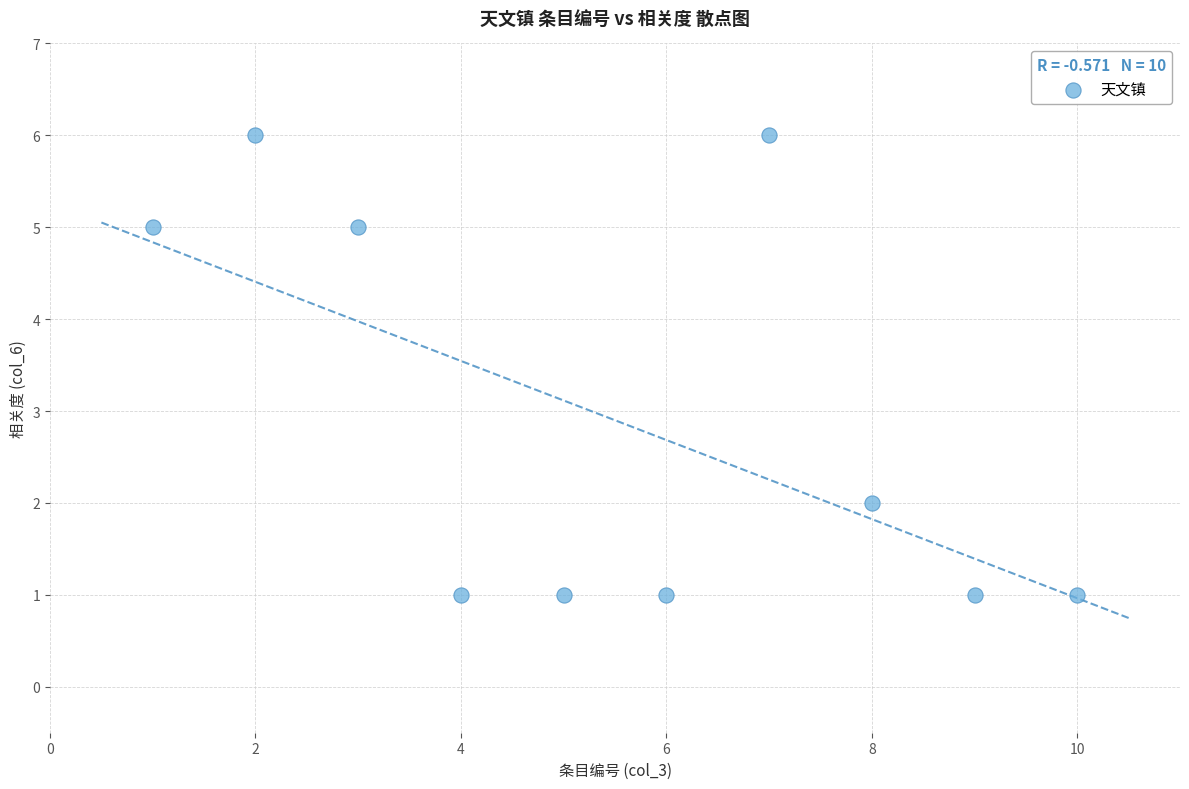

What is the range of X values (max minus min)?

9